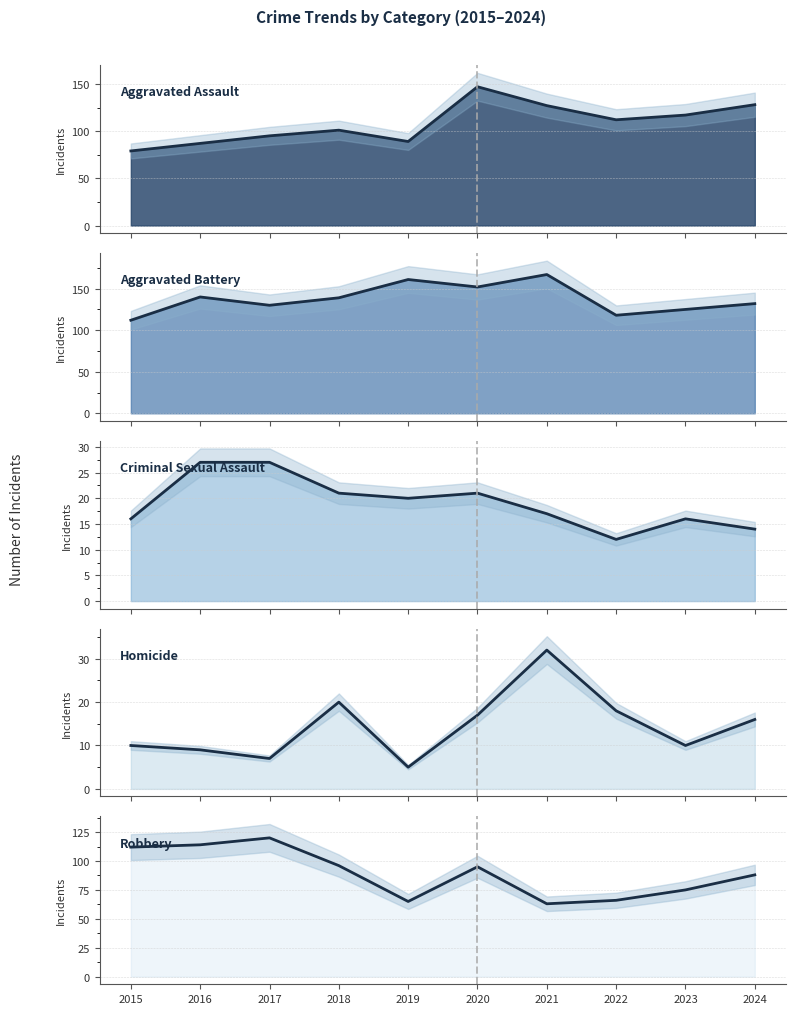

What is the total value across all series at 2024?

378